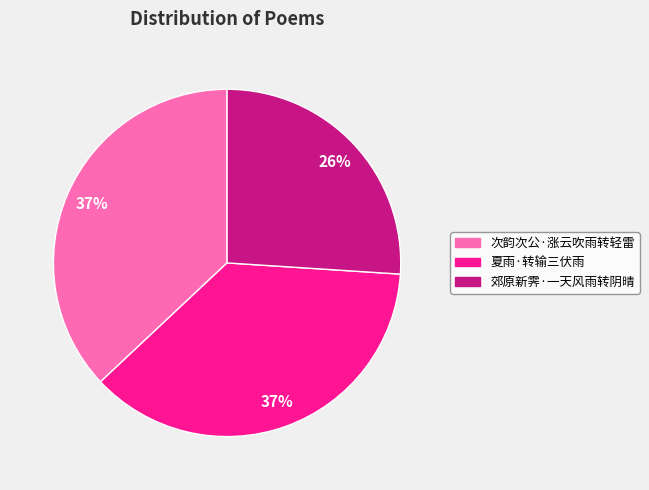

Combined, do 郊原新霁·一天风雨转阴晴 and 夏雨·转输三伏雨 account for over 50%?

Yes